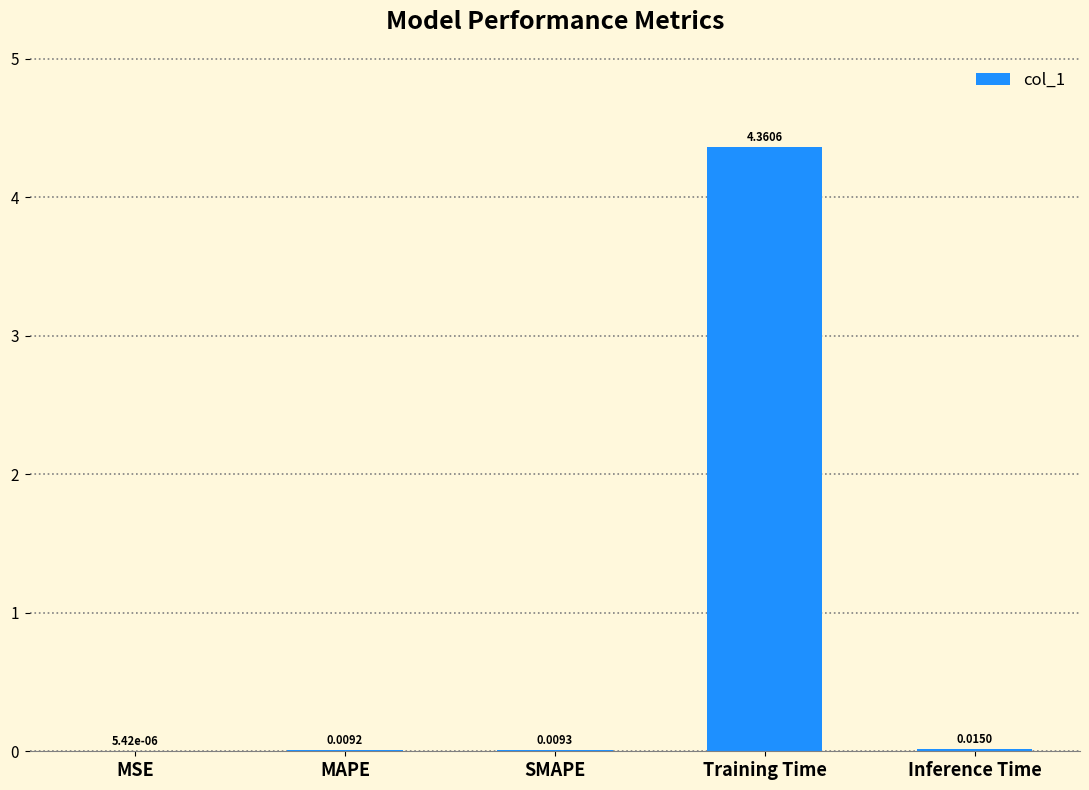

At which label is the value closest to 2?

Inference Time